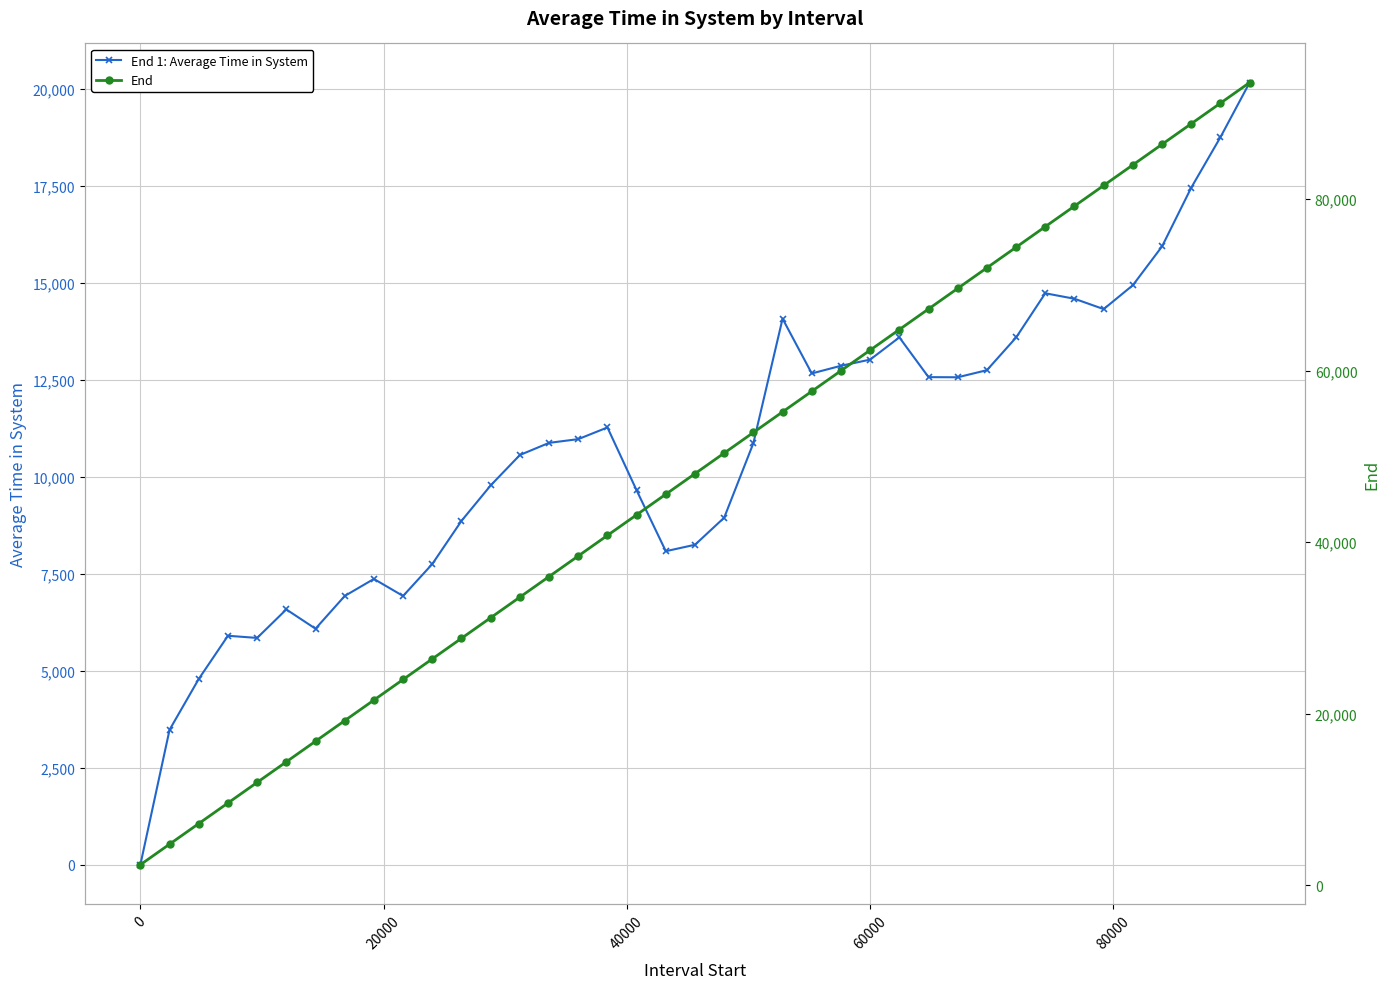

What is the sum of all End values?

1872000.0